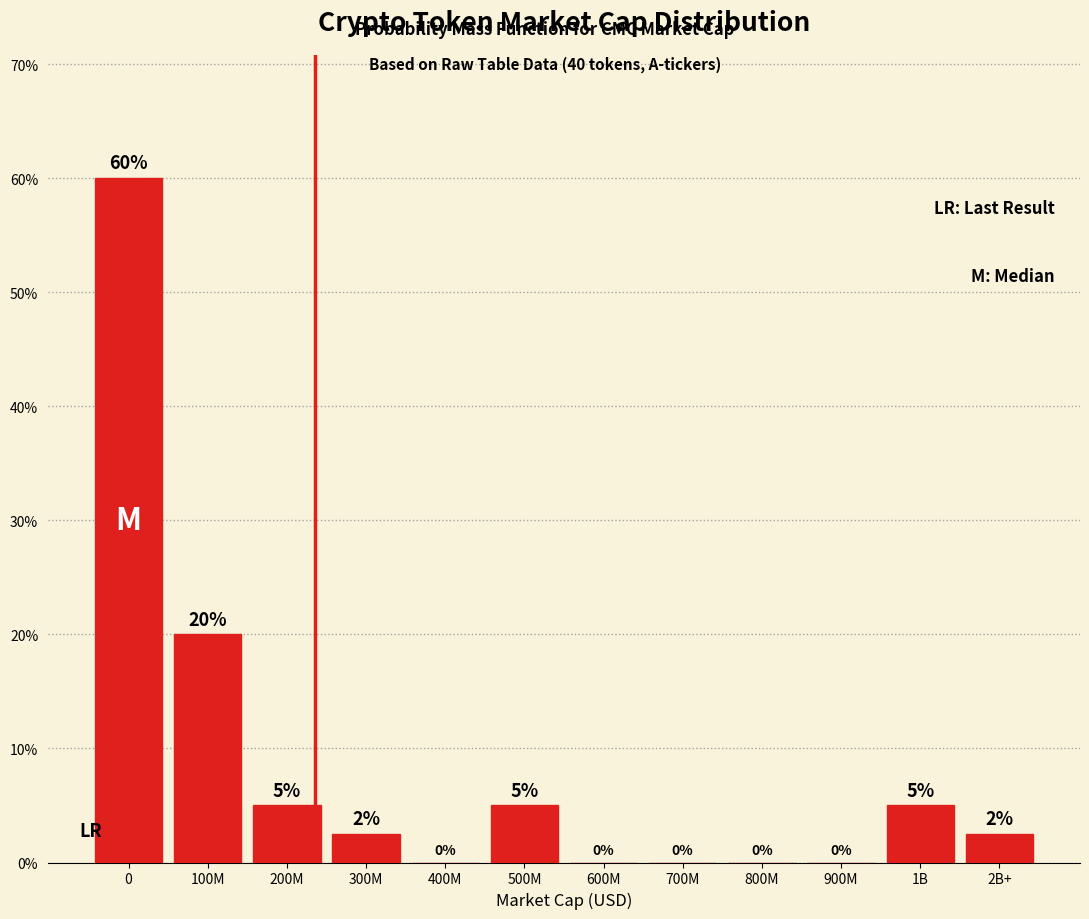

Between 300M and 100M, which is larger?

100M